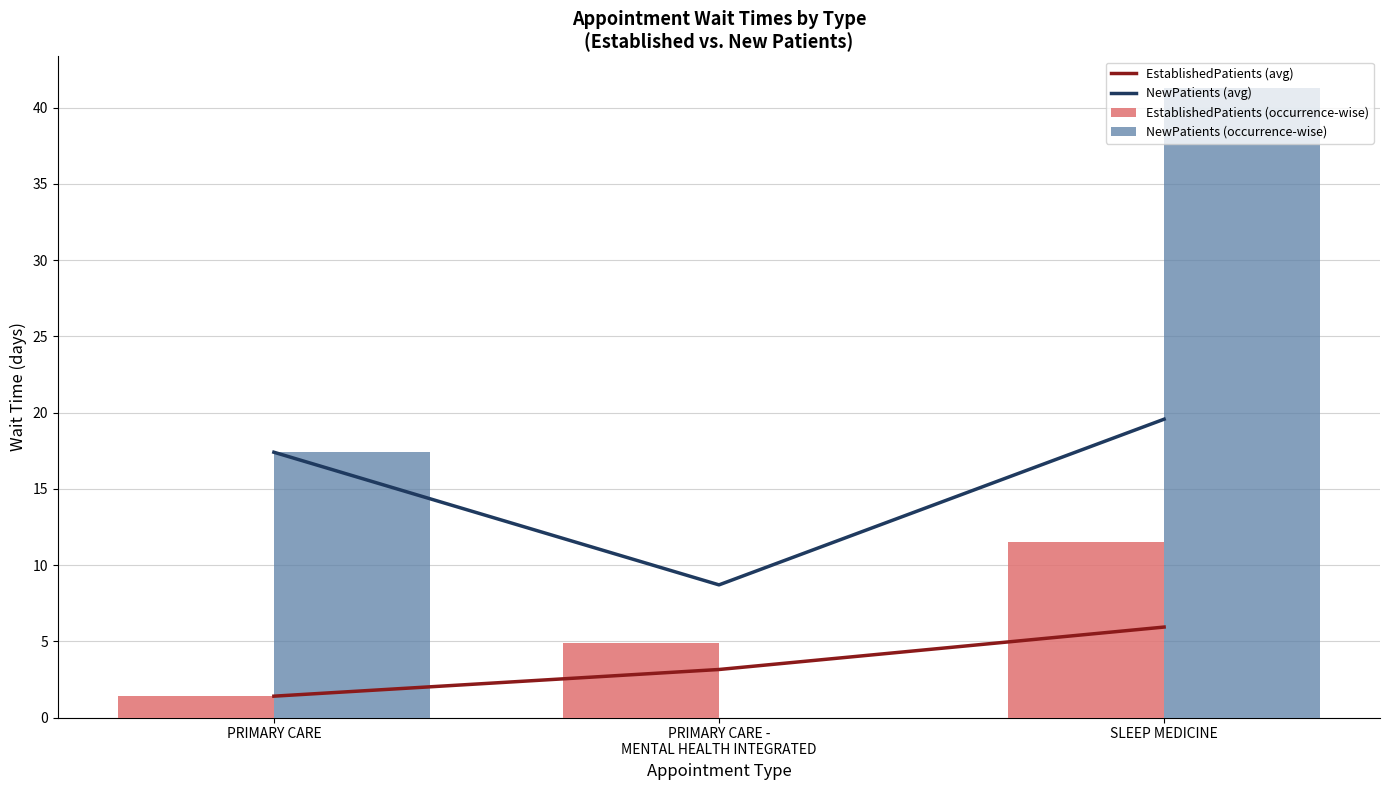

What position from the left is PRIMARY CARE?

1